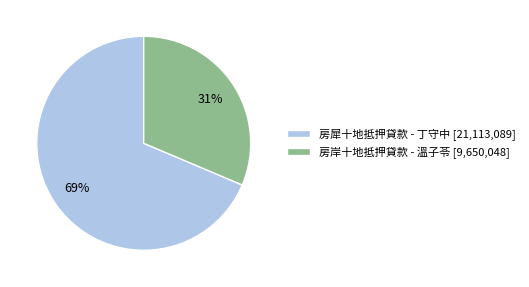

Between 房犀十地抵押貸款 - 丁守中 [21,113,089] and 房岸十地抵押貸款 - 溫子苓 [9,650,048], which is larger?

房犀十地抵押貸款 - 丁守中 [21,113,089]